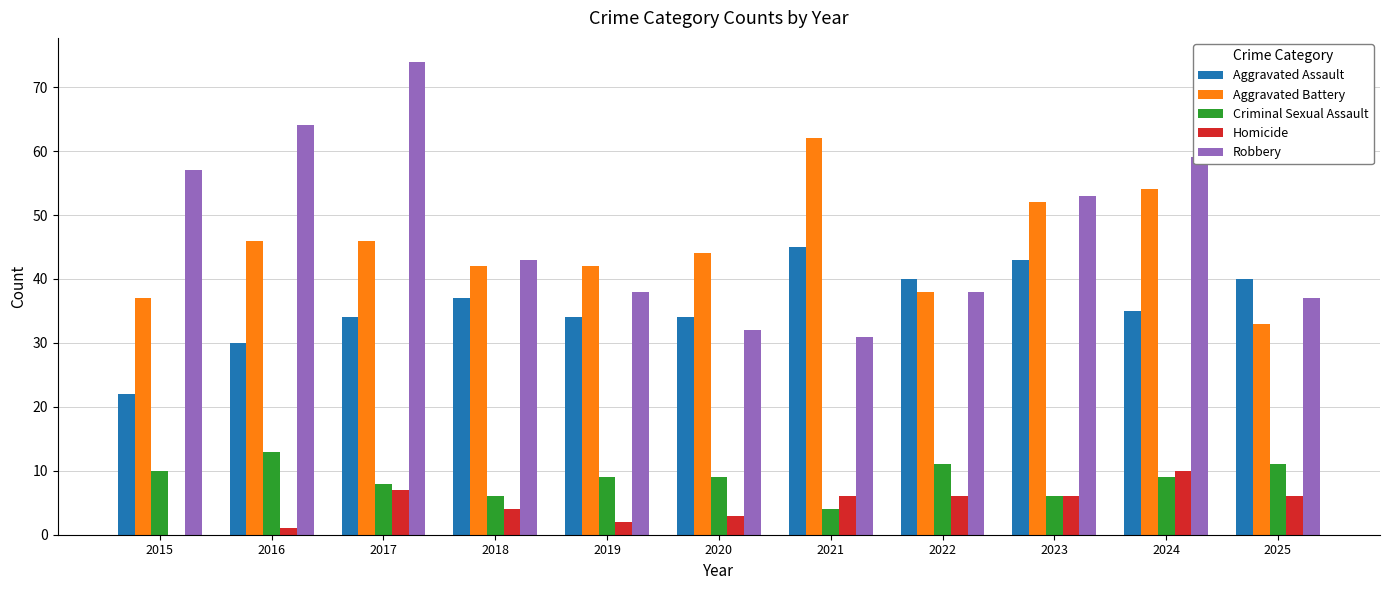

Reading left to right, transcribe all the data shown in this chart.

Aggravated Assault: 22	30	34	37	34	34	45	40	43	35	40
Aggravated Battery: 37	46	46	42	42	44	62	38	52	54	33
Criminal Sexual Assault: 10	13	8	6	9	9	4	11	6	9	11
Homicide: 0	1	7	4	2	3	6	6	6	10	6
Robbery: 57	64	74	43	38	32	31	38	53	59	37